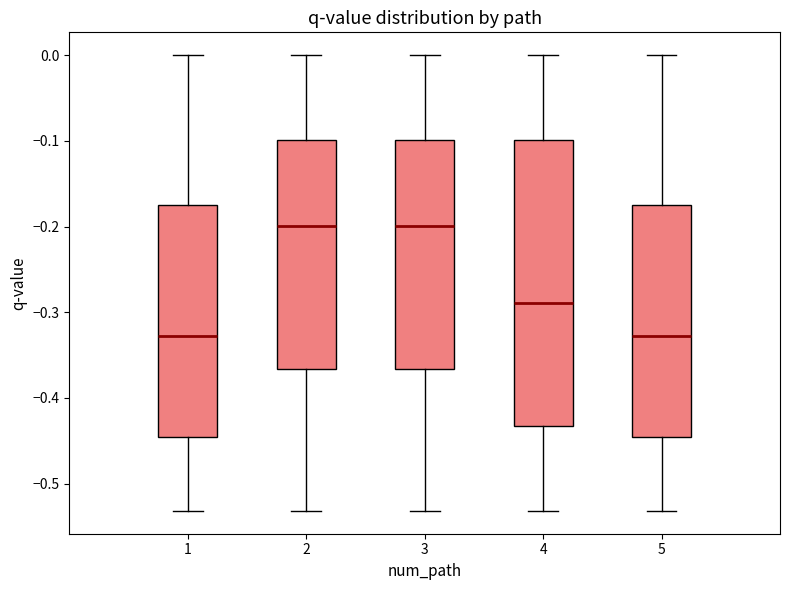

Comparing the boxes themselves (not the whiskers), which one is the tallest?

4